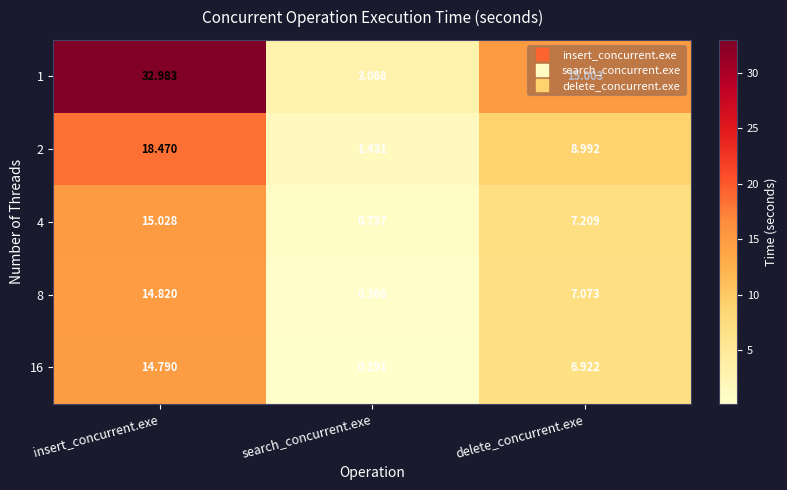

At which category is the sum across all series the highest?

insert_concurrent.exe